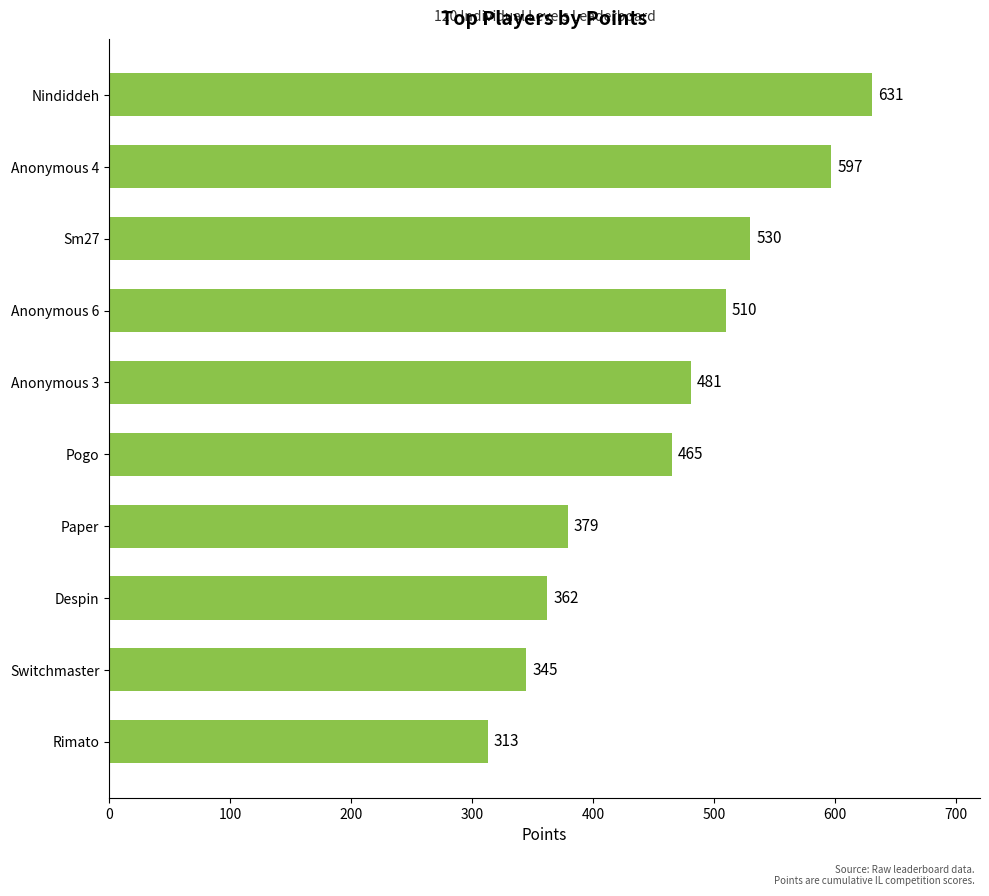

Reading bottom to top, extract all data points from this chart.

Rimato=313	Switchmaster=345	Despin=362	Paper=379	Pogo=465	Anonymous 3=481	Anonymous 6=510	Sm27=530	Anonymous 4=597	Nindiddeh=631